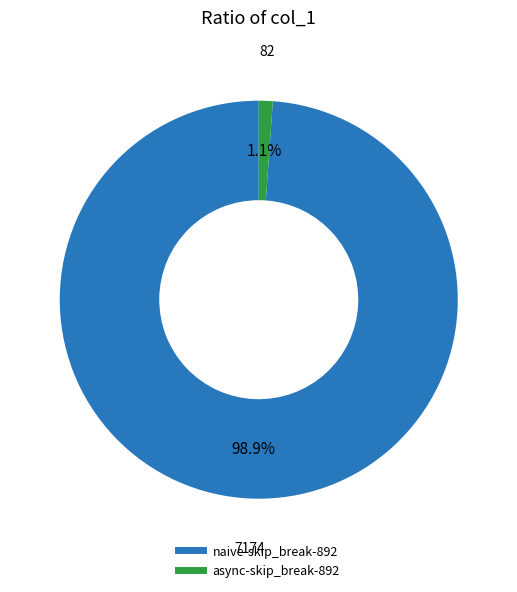

True or false: async-skip_break-892 accounts for 11% of the total.

False